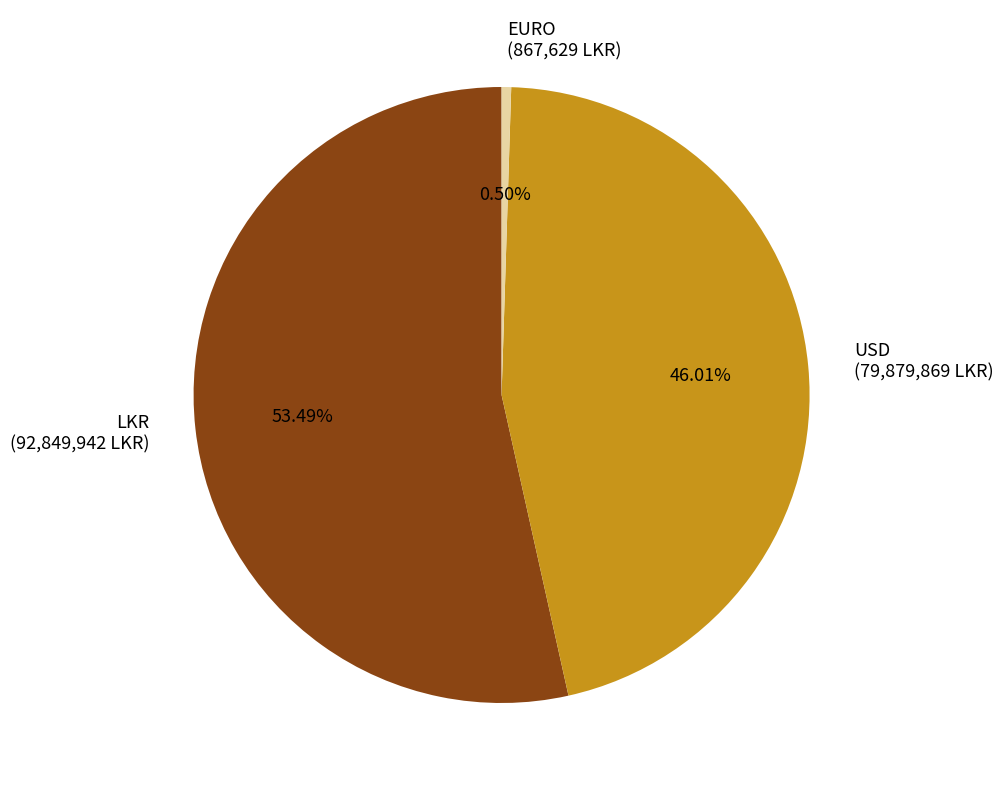

Is there any slice that represents more than half of the pie?

Yes